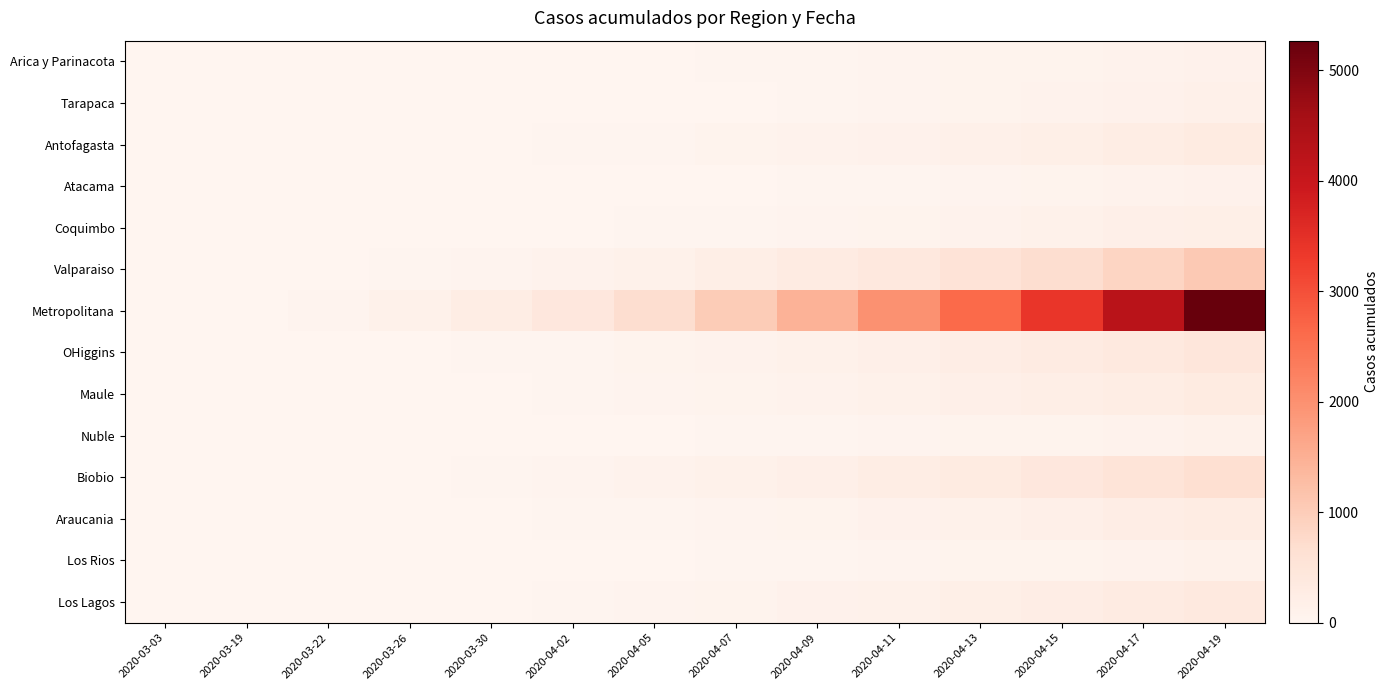

Reading left to right, transcribe all the data shown in this chart.

Arica y Parinacota: 2020-03-03=0	2020-03-19=1	2020-03-22=2	2020-03-26=3	2020-03-30=6	2020-04-02=7	2020-04-05=12	2020-04-07=28	2020-04-09=41	2020-04-11=53	2020-04-13=63	2020-04-15=75	2020-04-17=87	2020-04-19=107
Tarapaca: 2020-03-03=0	2020-03-19=0	2020-03-22=1	2020-03-26=3	2020-03-30=5	2020-04-02=8	2020-04-05=12	2020-04-07=20	2020-04-09=35	2020-04-11=50	2020-04-13=70	2020-04-15=95	2020-04-17=120	2020-04-19=150
Antofagasta: 2020-03-03=0	2020-03-19=2	2020-03-22=4	2020-03-26=8	2020-03-30=15	2020-04-02=25	2020-04-05=40	2020-04-07=65	2020-04-09=90	2020-04-11=120	2020-04-13=160	2020-04-15=200	2020-04-17=250	2020-04-19=310
Atacama: 2020-03-03=0	2020-03-19=0	2020-03-22=1	2020-03-26=2	2020-03-30=4	2020-04-02=7	2020-04-05=11	2020-04-07=18	2020-04-09=28	2020-04-11=40	2020-04-13=55	2020-04-15=72	2020-04-17=92	2020-04-19=115
Coquimbo: 2020-03-03=0	2020-03-19=1	2020-03-22=3	2020-03-26=6	2020-03-30=10	2020-04-02=16	2020-04-05=25	2020-04-07=38	2020-04-09=55	2020-04-11=75	2020-04-13=100	2020-04-15=130	2020-04-17=165	2020-04-19=205
Valparaiso: 2020-03-03=0	2020-03-19=5	2020-03-22=15	2020-03-26=30	2020-03-30=55	2020-04-02=90	2020-04-05=140	2020-04-07=210	2020-04-09=300	2020-04-11=410	2020-04-13=540	2020-04-15=690	2020-04-17=860	2020-04-19=1050
Metropolitana: 2020-03-03=0	2020-03-19=20	2020-03-22=60	2020-03-26=130	2020-03-30=250	2020-04-02=430	2020-04-05=680	2020-04-07=1020	2020-04-09=1450	2020-04-11=1980	2020-04-13=2620	2020-04-15=3380	2020-04-17=4260	2020-04-19=5270
OHiggins: 2020-03-03=0	2020-03-19=2	2020-03-22=6	2020-03-26=13	2020-03-30=24	2020-04-02=40	2020-04-05=62	2020-04-07=92	2020-04-09=130	2020-04-11=177	2020-04-13=234	2020-04-15=301	2020-04-17=378	2020-04-19=466
Maule: 2020-03-03=0	2020-03-19=1	2020-03-22=4	2020-03-26=9	2020-03-30=17	2020-04-02=28	2020-04-05=44	2020-04-07=65	2020-04-09=92	2020-04-11=125	2020-04-13=165	2020-04-15=212	2020-04-17=266	2020-04-19=328
Nuble: 2020-03-03=0	2020-03-19=0	2020-03-22=1	2020-03-26=3	2020-03-30=6	2020-04-02=10	2020-04-05=16	2020-04-07=24	2020-04-09=35	2020-04-11=48	2020-04-13=63	2020-04-15=81	2020-04-17=102	2020-04-19=126
Biobio: 2020-03-03=0	2020-03-19=3	2020-03-22=9	2020-03-26=19	2020-03-30=35	2020-04-02=57	2020-04-05=88	2020-04-07=130	2020-04-09=183	2020-04-11=249	2020-04-13=328	2020-04-15=421	2020-04-17=528	2020-04-19=650
Araucania: 2020-03-03=0	2020-03-19=1	2020-03-22=4	2020-03-26=8	2020-03-30=15	2020-04-02=25	2020-04-05=38	2020-04-07=57	2020-04-09=80	2020-04-11=109	2020-04-13=144	2020-04-15=185	2020-04-17=232	2020-04-19=286
Los Rios: 2020-03-03=0	2020-03-19=0	2020-03-22=1	2020-03-26=3	2020-03-30=6	2020-04-02=10	2020-04-05=16	2020-04-07=24	2020-04-09=34	2020-04-11=47	2020-04-13=62	2020-04-15=80	2020-04-17=100	2020-04-19=124
Los Lagos: 2020-03-03=0	2020-03-19=2	2020-03-22=5	2020-03-26=11	2020-03-30=20	2020-04-02=33	2020-04-05=51	2020-04-07=75	2020-04-09=106	2020-04-11=144	2020-04-13=190	2020-04-15=244	2020-04-17=306	2020-04-19=376